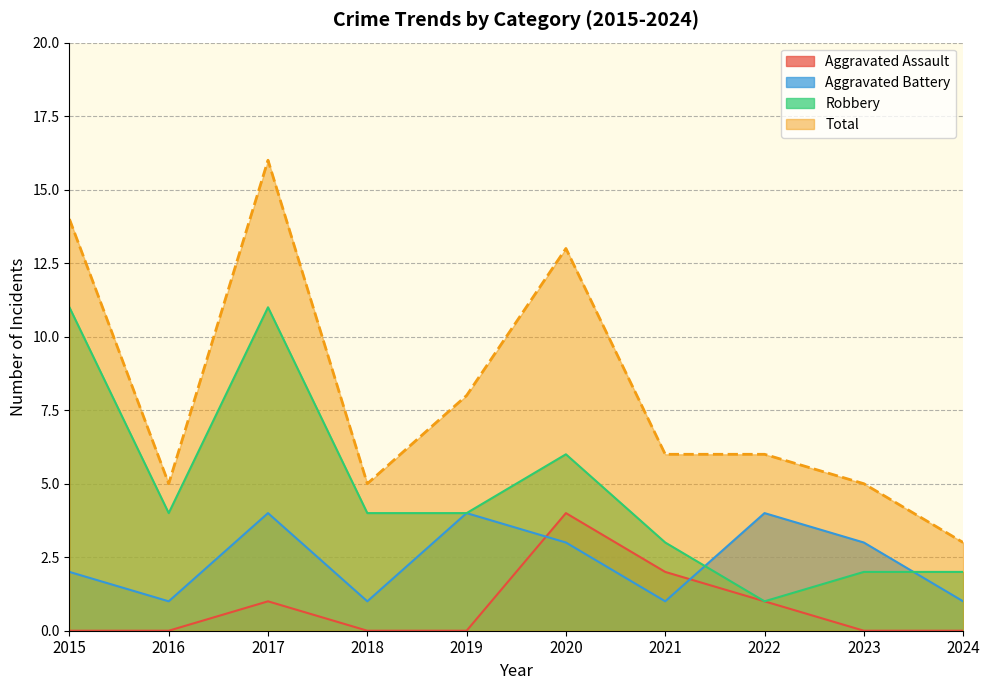

What is the sum of all Aggravated Assault values?

8